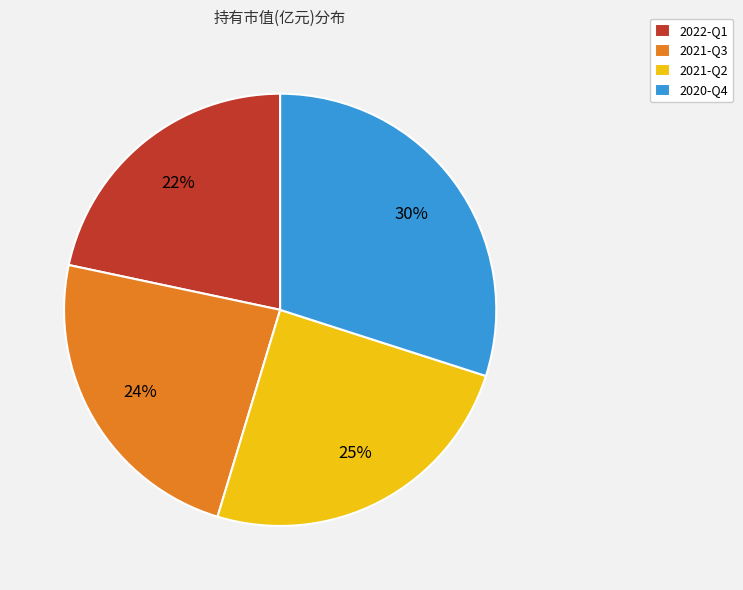

The 2021-Q3 slice represents 24% of the pie. True or false?

True